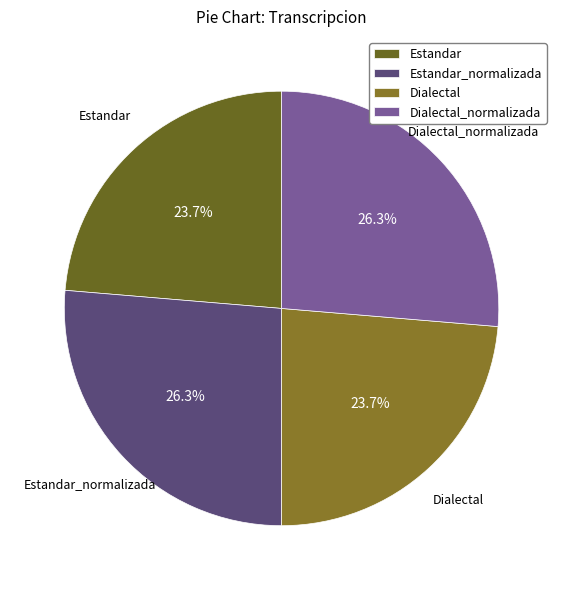

To the nearest percent, what portion does Dialectal represent?

24%